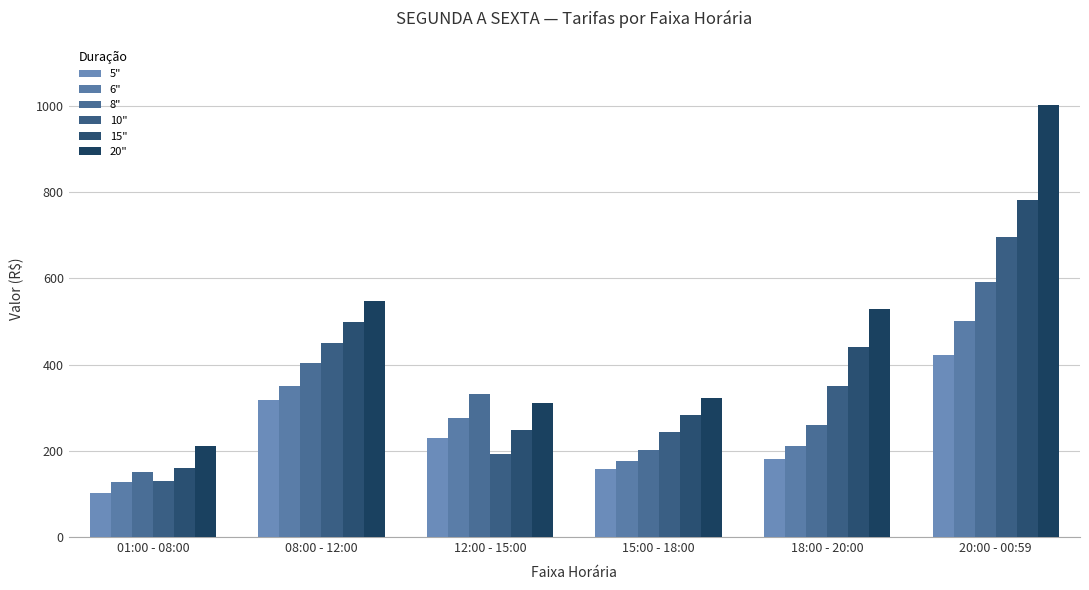

At how many categories does at least one series exceed 884?

1